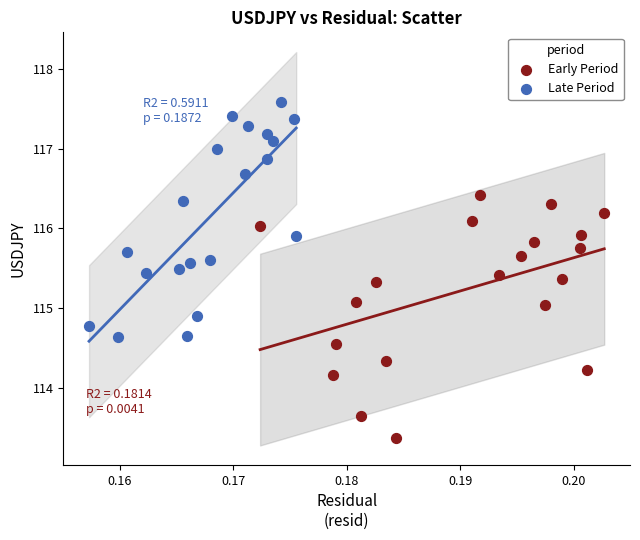

Which series contains the lowest Y value?

Early Period